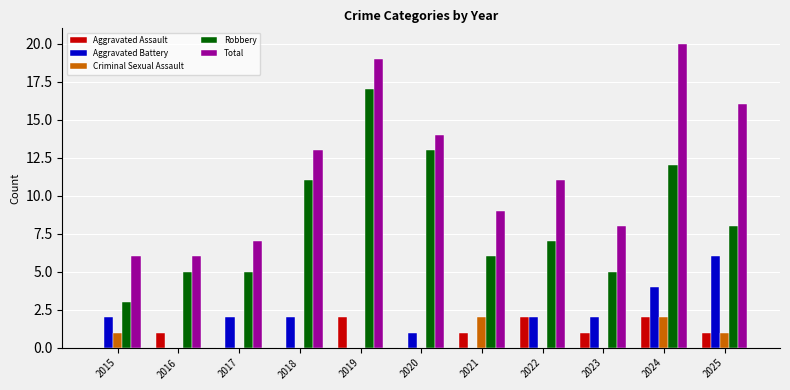

The value of Total at 2023 is 8. True or false?

True